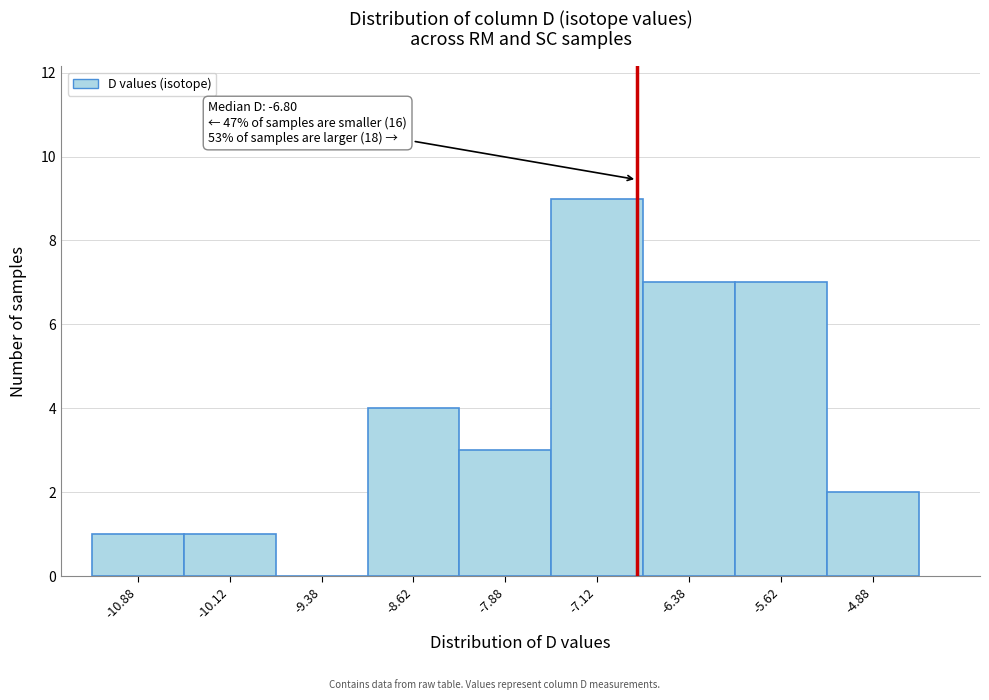

Which range on the x-axis has the tallest bar?

-7.50 to -6.75